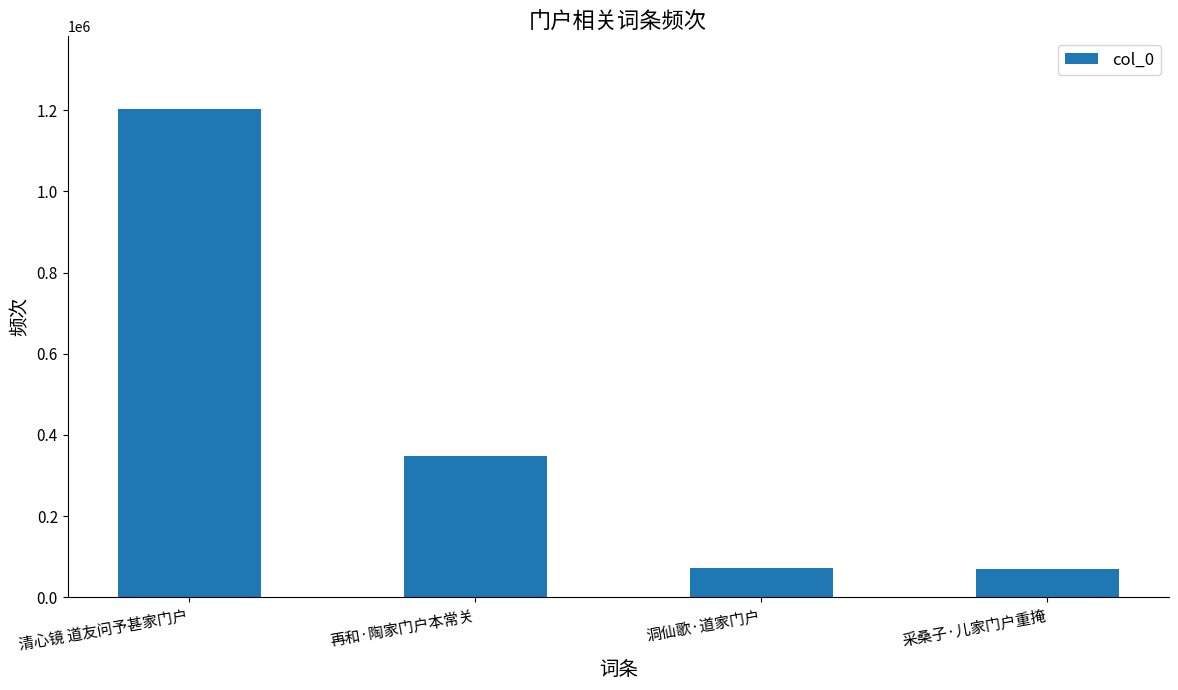

The value at 清心镜 道友问予甚家门户 is 1201698. True or false?

True